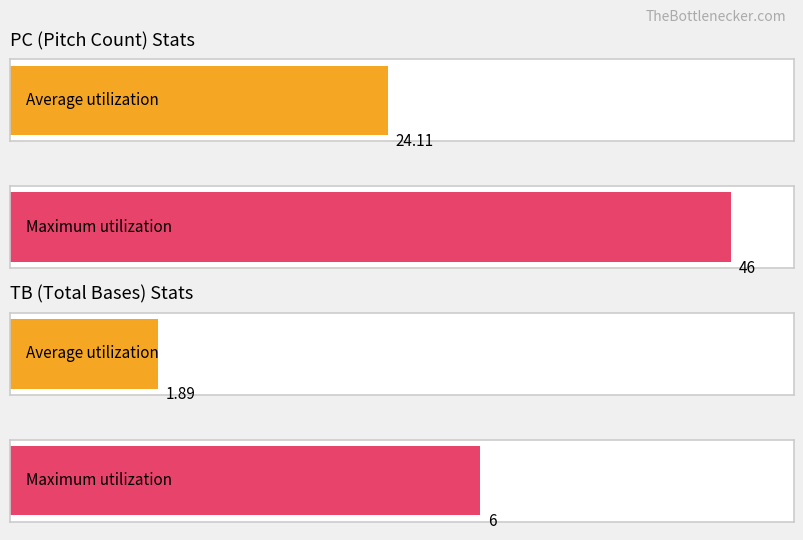

Count the number of data series in this chart.

2